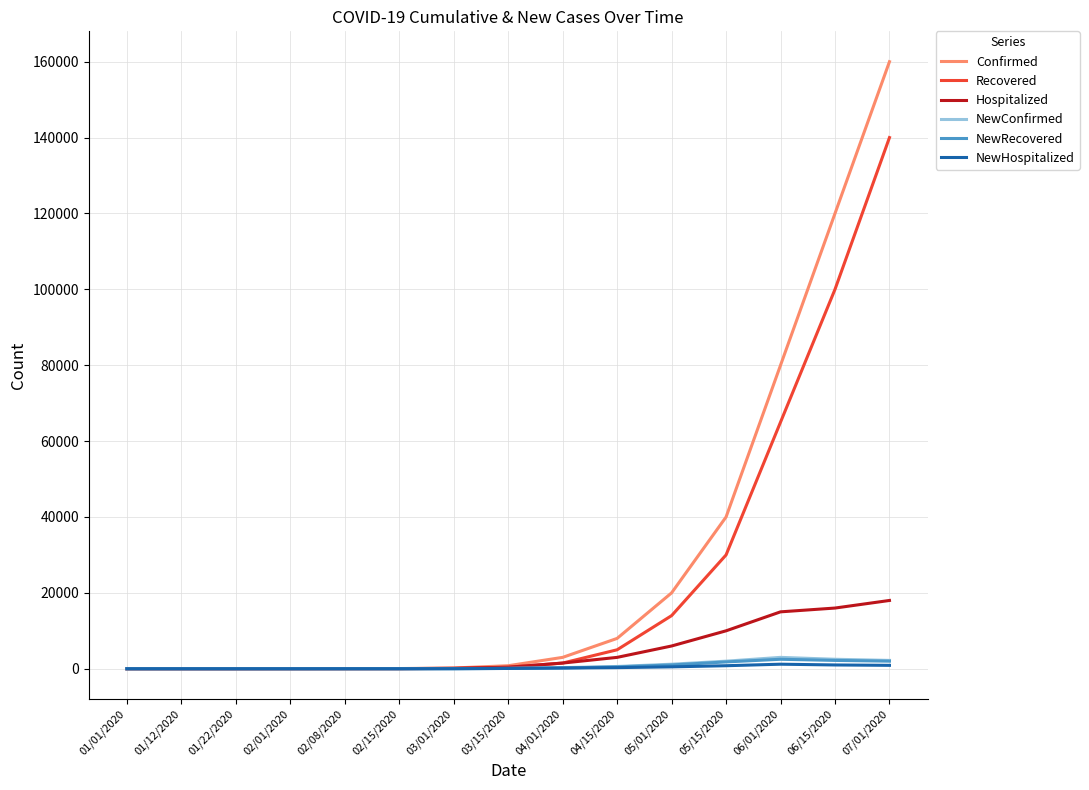

Which series has the largest total across all categories?

Confirmed